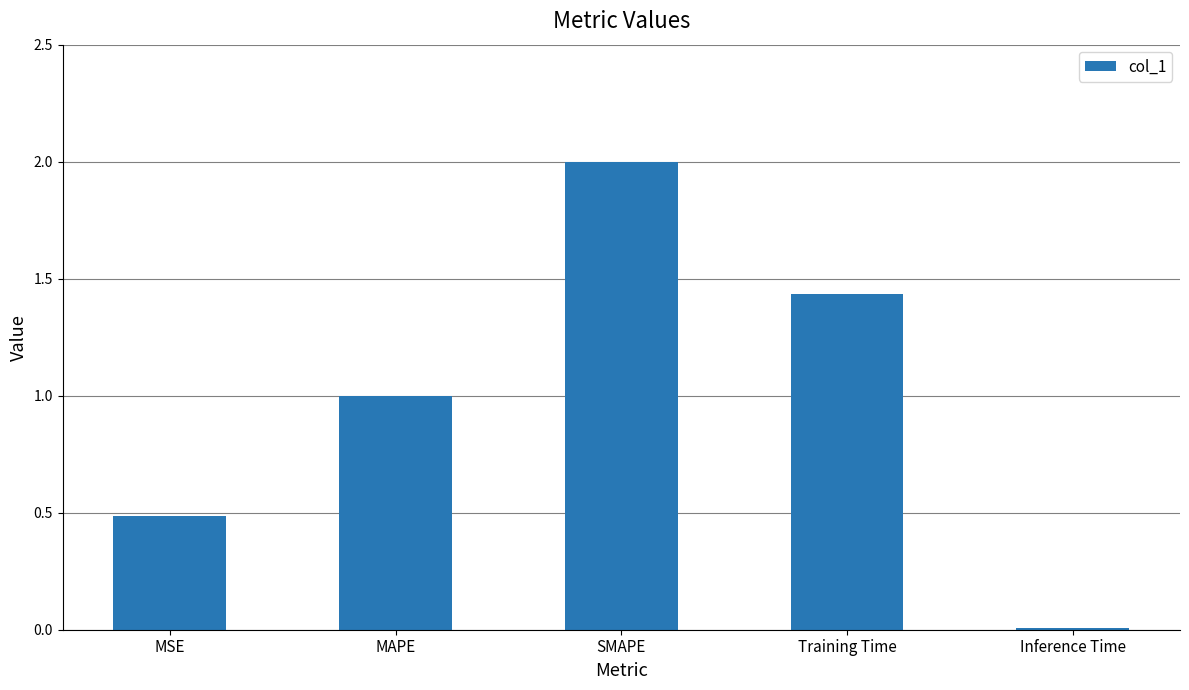

Which has a higher value, Training Time or Inference Time?

Training Time